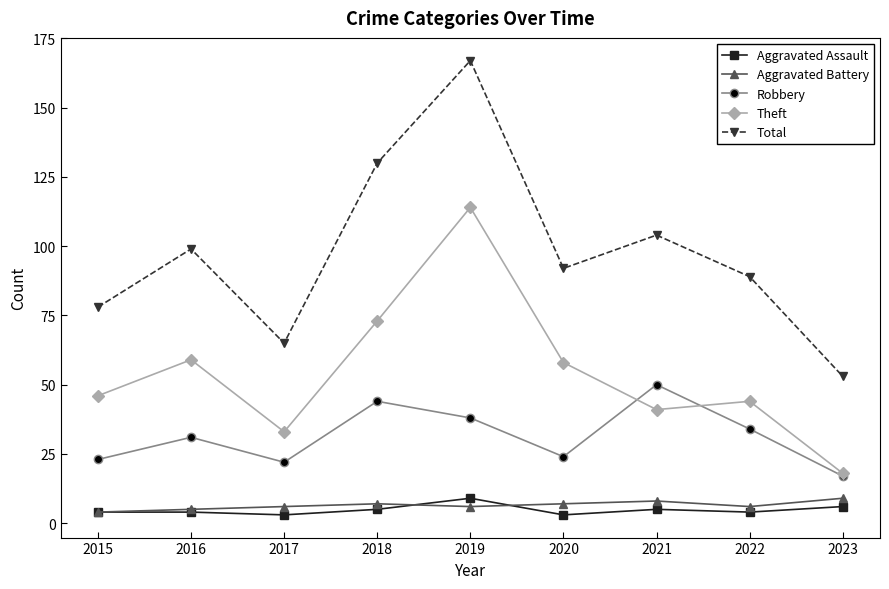

True or false: Aggravated Assault and Robbery cross at least once.

False